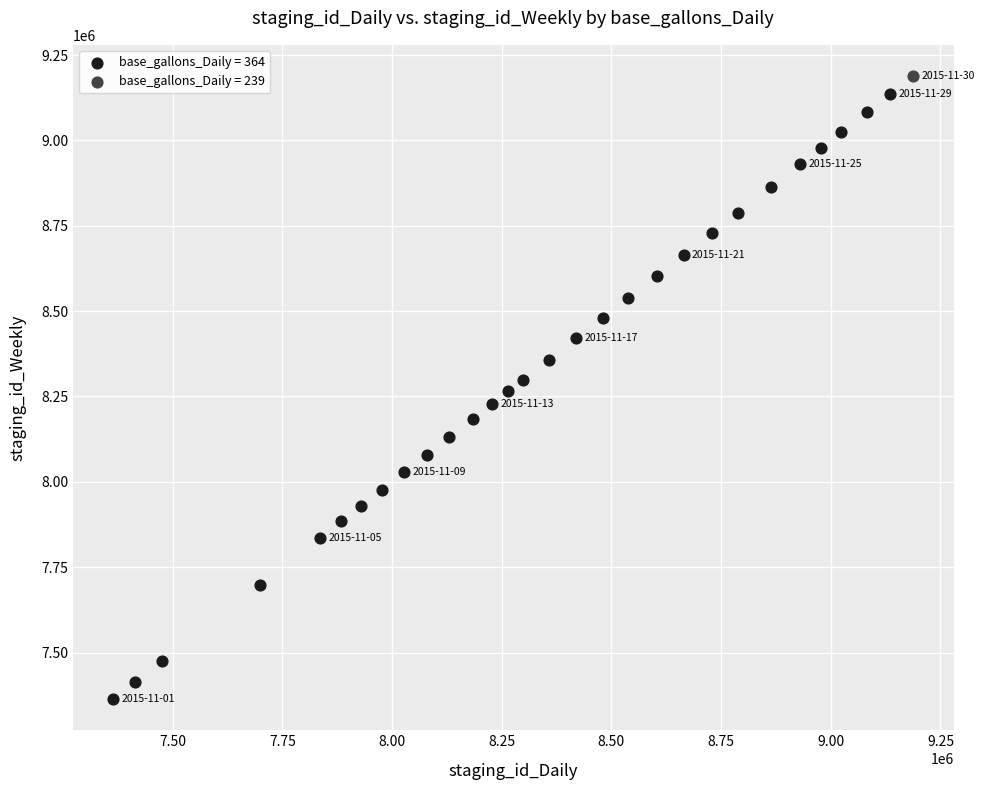

What are all the series names shown in the legend?

base_gallons_Daily = 364, base_gallons_Daily = 239